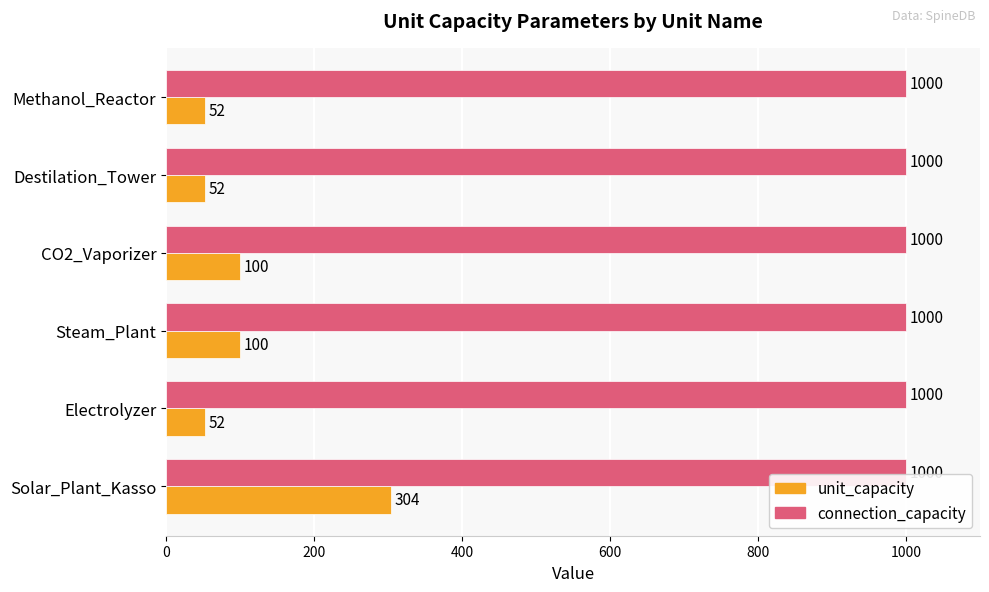

Which series has the largest range (max minus min)?

unit_capacity